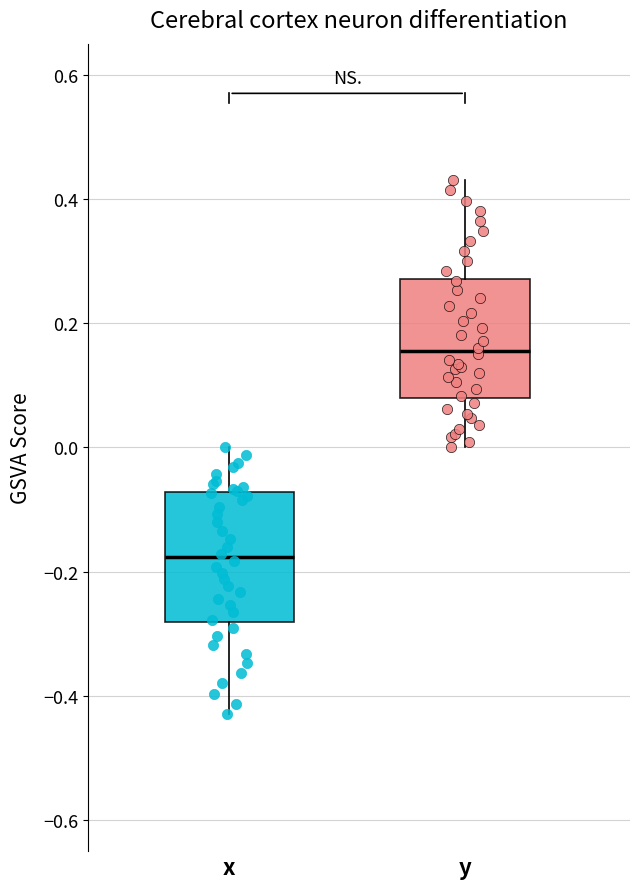

Where does the upper whisker of the box for x end on the y-axis? The values are not printed on the chart, so give them approximately, as read against the axis.

0.00